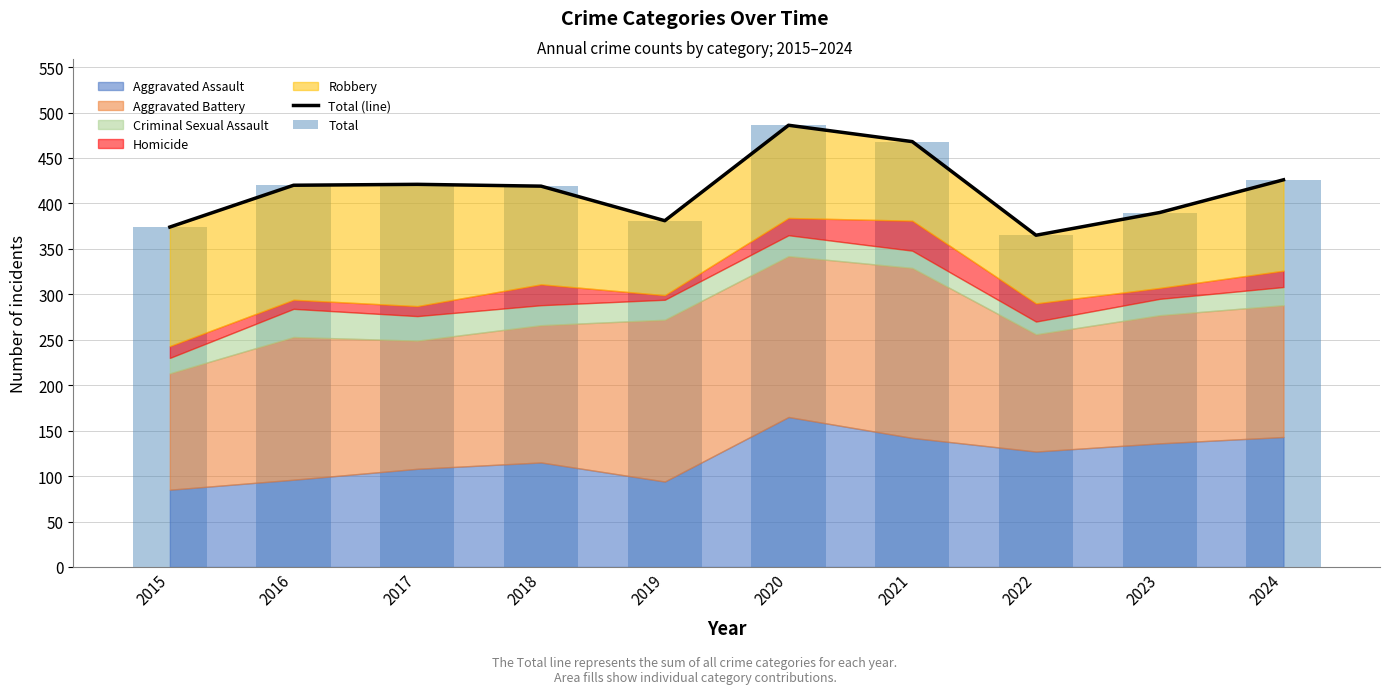

Which series has the widest spread of values?

Total (line)